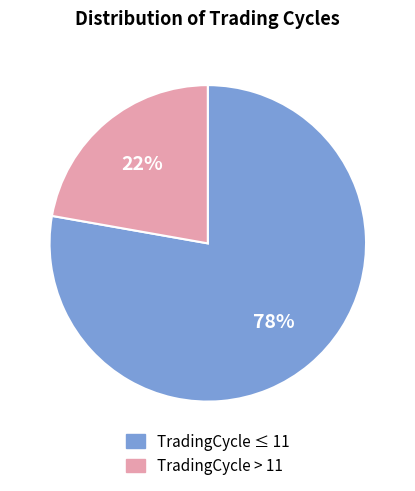

Which has a higher value, TradingCycle ≤ 11 or TradingCycle > 11?

TradingCycle ≤ 11